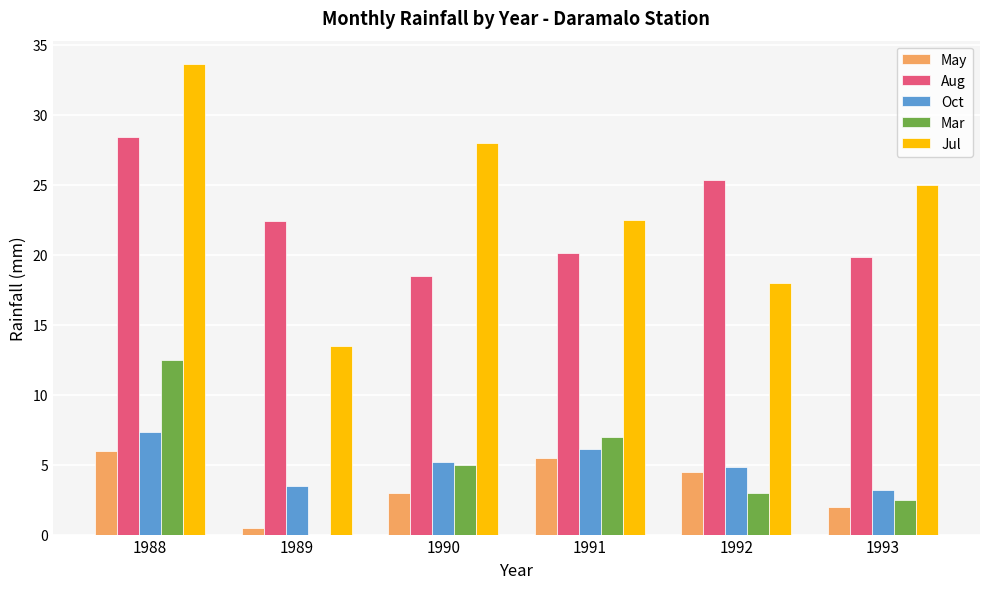

Reading left to right, what are all the values shown in this chart?

May: 1988=6.0	1989=0.5	1990=3.0	1991=5.5	1992=4.5	1993=2.0
Aug: 1988=28.4	1989=22.4	1990=18.5	1991=20.1	1992=25.3	1993=19.8
Oct: 1988=7.3	1989=3.5	1990=5.2	1991=6.1	1992=4.8	1993=3.2
Mar: 1988=12.5	1989=0.0	1990=5.0	1991=7.0	1992=3.0	1993=2.5
Jul: 1988=33.6	1989=13.5	1990=28.0	1991=22.5	1992=18.0	1993=25.0